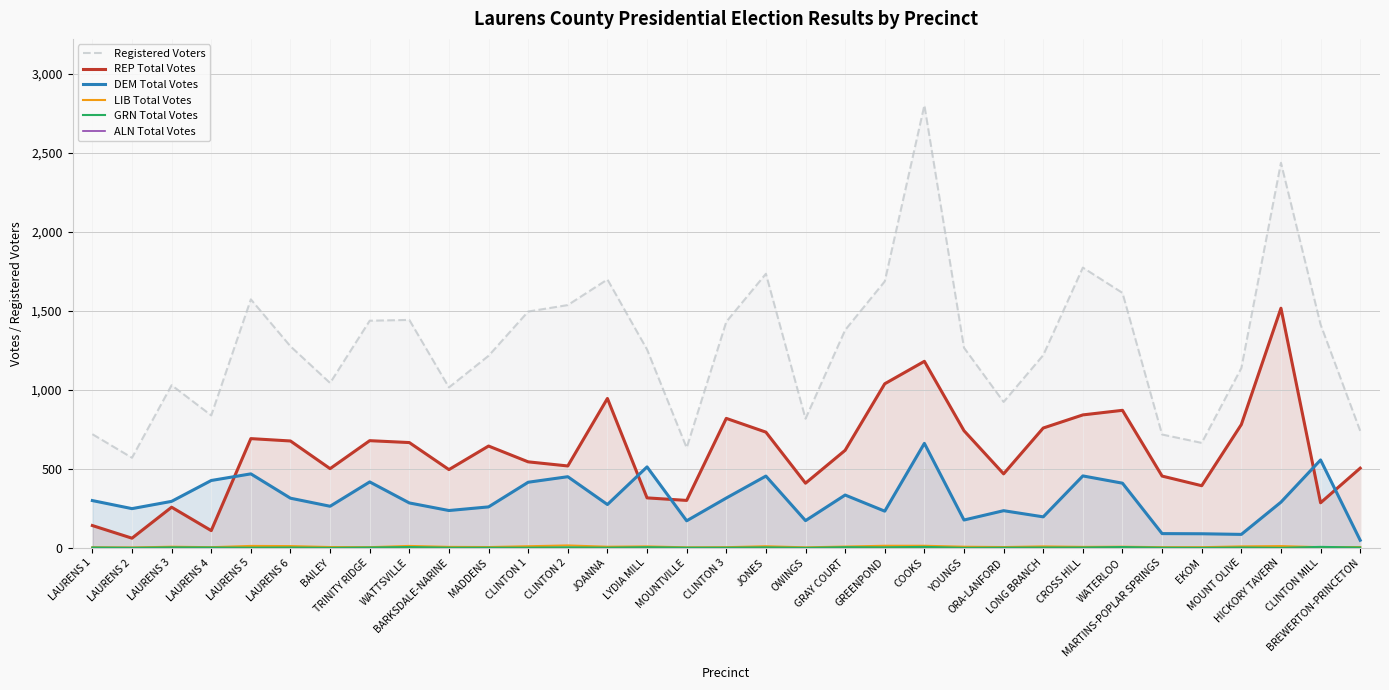

Reading right to left, what are all the values shown in this chart?

Registered Voters: 740	1413	2436	1137	664	717	1613	1773	1219	923	1266	2800	1686	1378	817	1734	1430	633	1255	1698	1536	1495	1215	1015	1442	1437	1043	1275	1572	838	1029	570	719
REP Total Votes: 504	285	1516	780	393	454	870	841	758	468	741	1180	1038	617	409	732	819	300	316	945	518	544	644	495	666	678	501	676	691	109	257	61	141
DEM Total Votes: 48	556	289	85	89	90	409	455	196	235	176	661	232	334	172	454	315	171	512	274	450	415	259	236	284	417	263	314	468	426	294	248	299
LIB Total Votes: 5	4	11	9	4	4	7	6	9	5	7	13	13	8	3	10	4	3	9	7	15	10	5	6	12	4	5	11	12	4	7	2	3
GRN Total Votes: 2	6	0	2	0	1	5	2	2	1	0	6	3	4	0	3	1	1	4	1	3	1	1	1	5	2	0	2	1	2	3	0	2
ALN Total Votes: 0	0	0	0	0	0	0	0	1	0	0	0	3	1	0	4	0	0	1	1	0	1	0	0	0	1	1	1	2	0	1	1	1